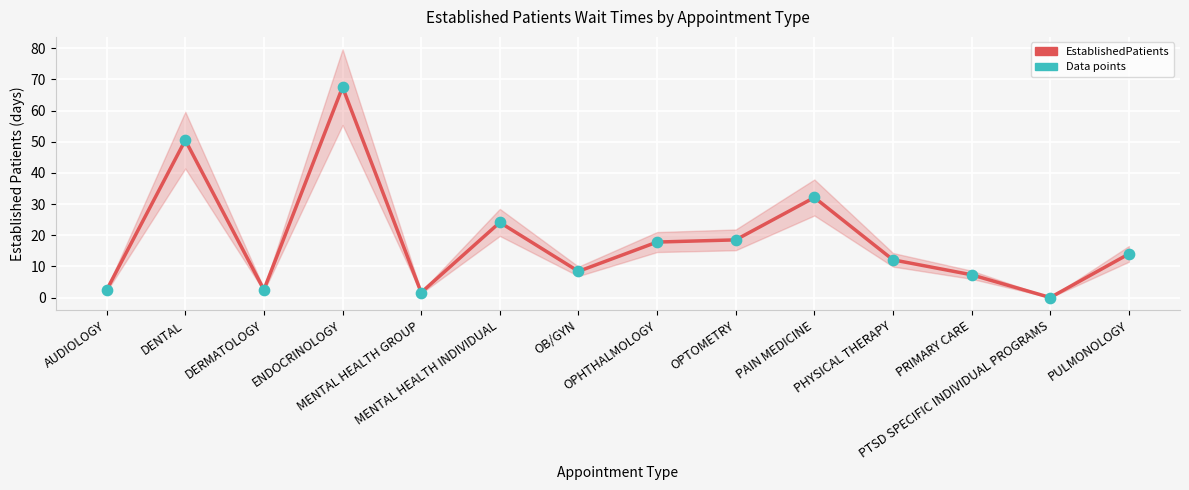

What is the ratio of the value at AUDIOLOGY to the value at PULMONOLOGY?

0.2